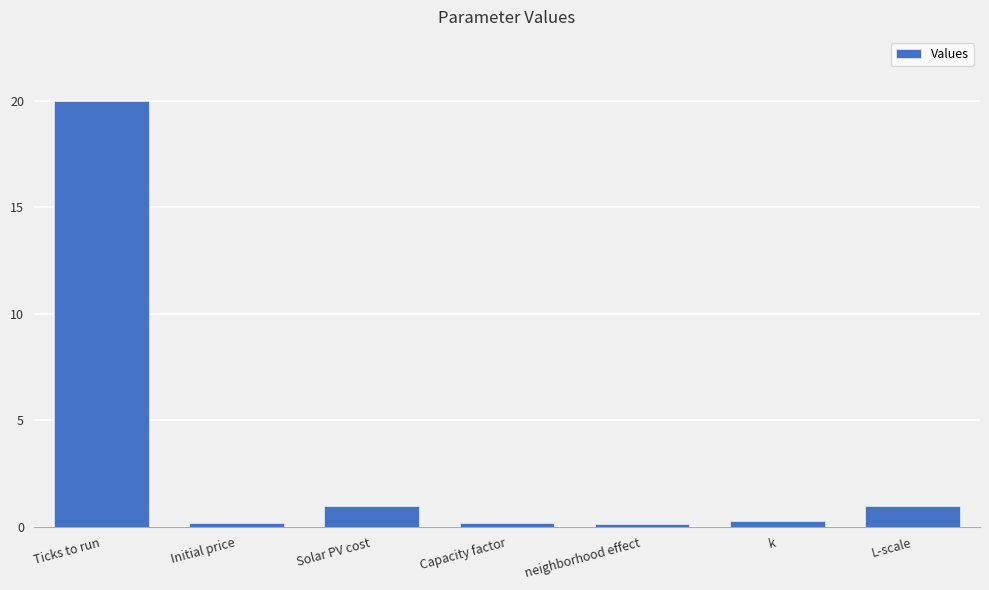

Which category has the highest value across all series?

Ticks to run